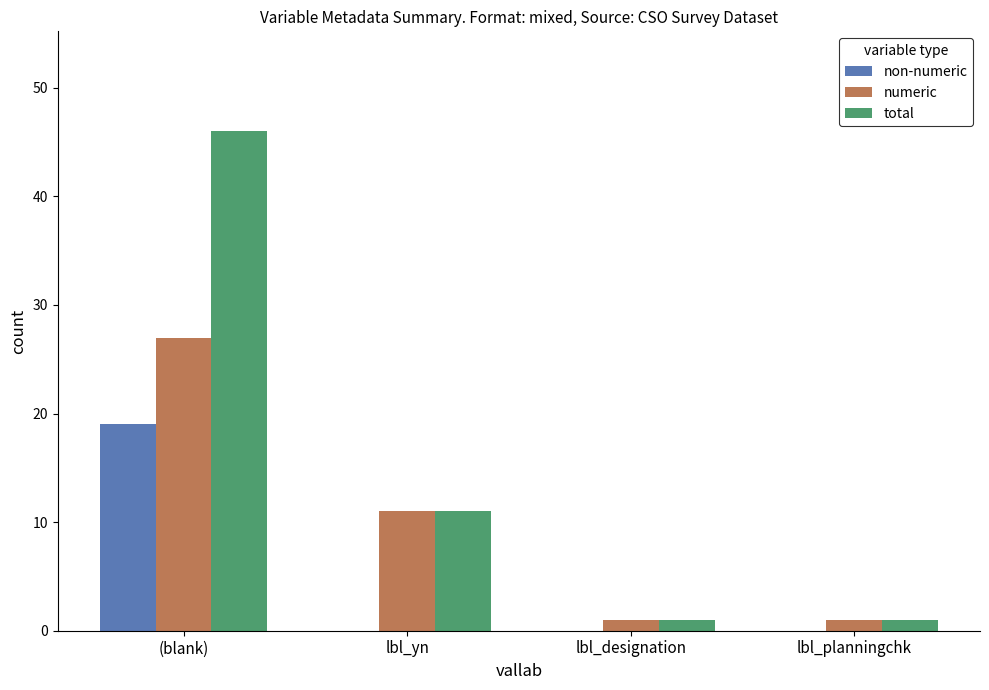

Where does the total series first go above 11?

(blank)